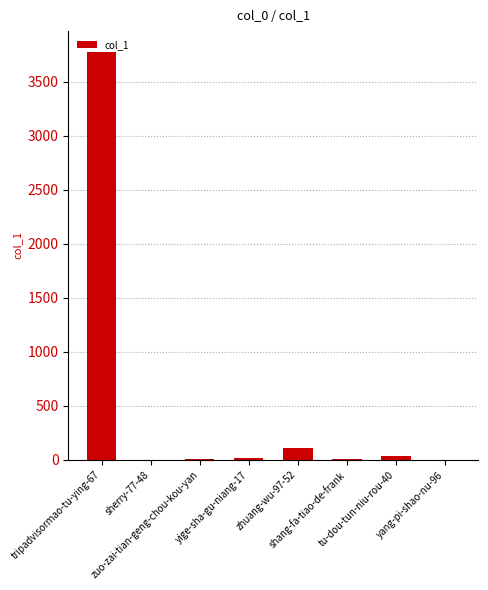

What is the maximum value shown in the chart?

3782